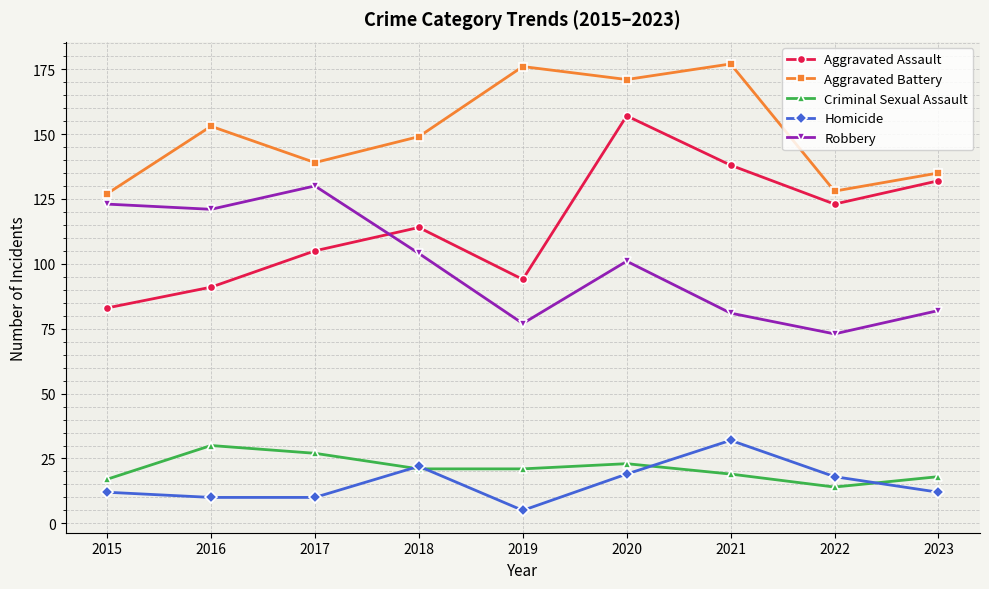

The Criminal Sexual Assault series shows 18 at 2023. True or false?

True